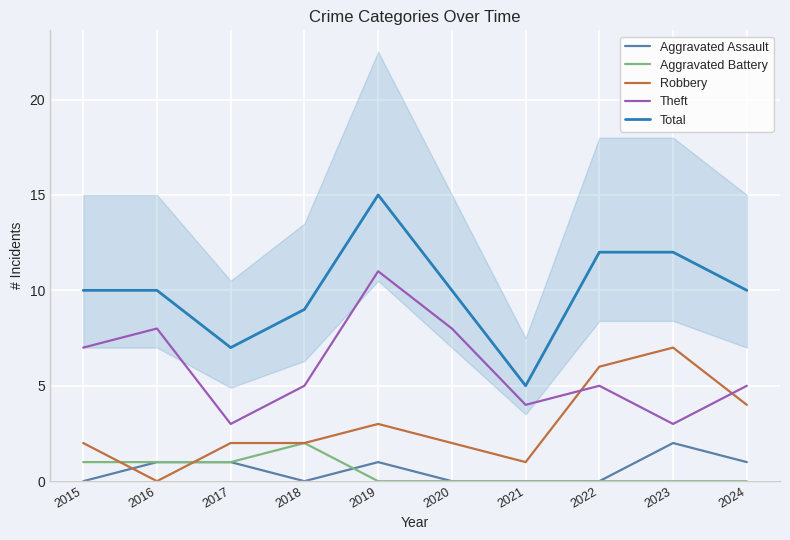

Reading left to right, extract all data points from this chart.

Aggravated Assault: 0	1	1	0	1	0	0	0	2	1
Aggravated Battery: 1	1	1	2	0	0	0	0	0	0
Robbery: 2	0	2	2	3	2	1	6	7	4
Theft: 7	8	3	5	11	8	4	5	3	5
Total: 10	10	7	9	15	10	5	12	12	10